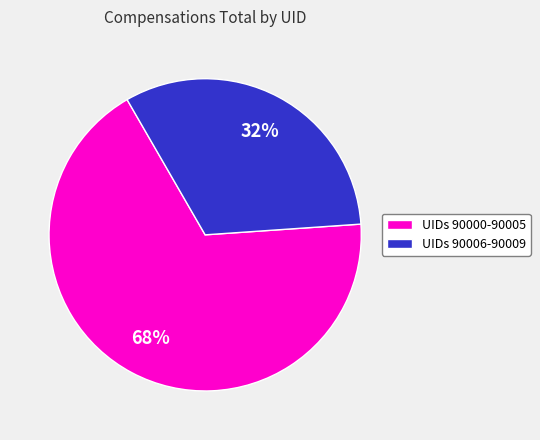

Is there any slice that represents more than half of the pie?

Yes